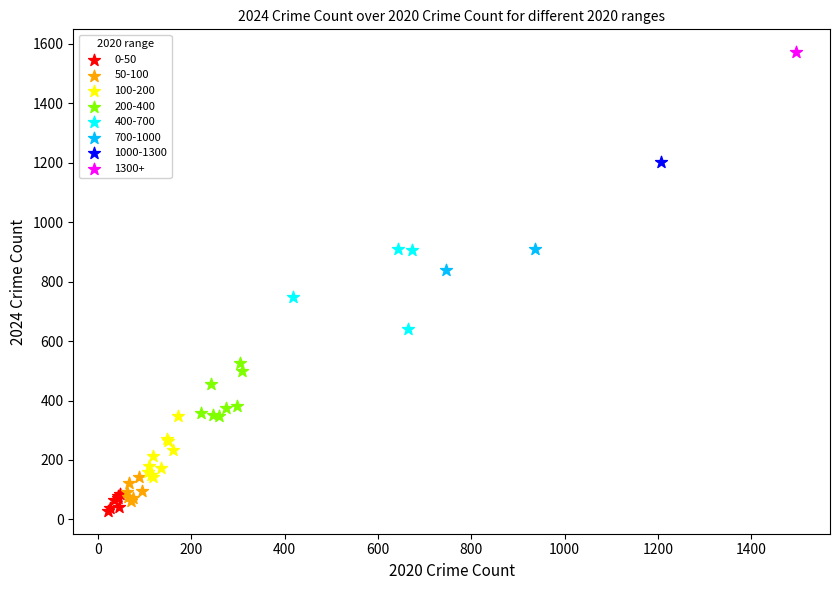

What are all the series names shown in the legend?

0-50, 50-100, 100-200, 200-400, 400-700, 700-1000, 1000-1300, 1300+